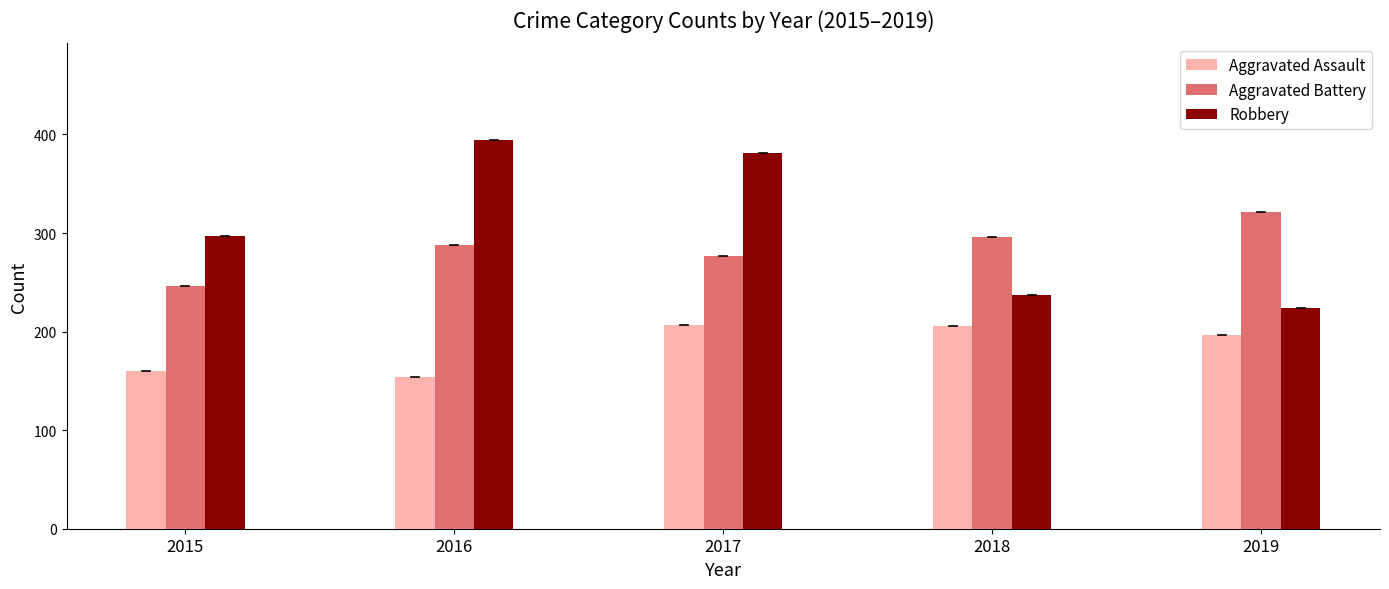

How many data points in Robbery are less than 297?

2